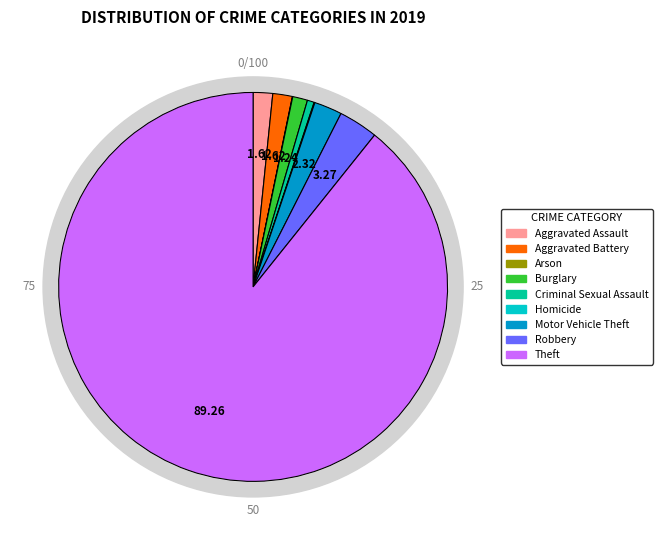

To the nearest percent, what is the difference between the largest and smallest slice percentages?

89%